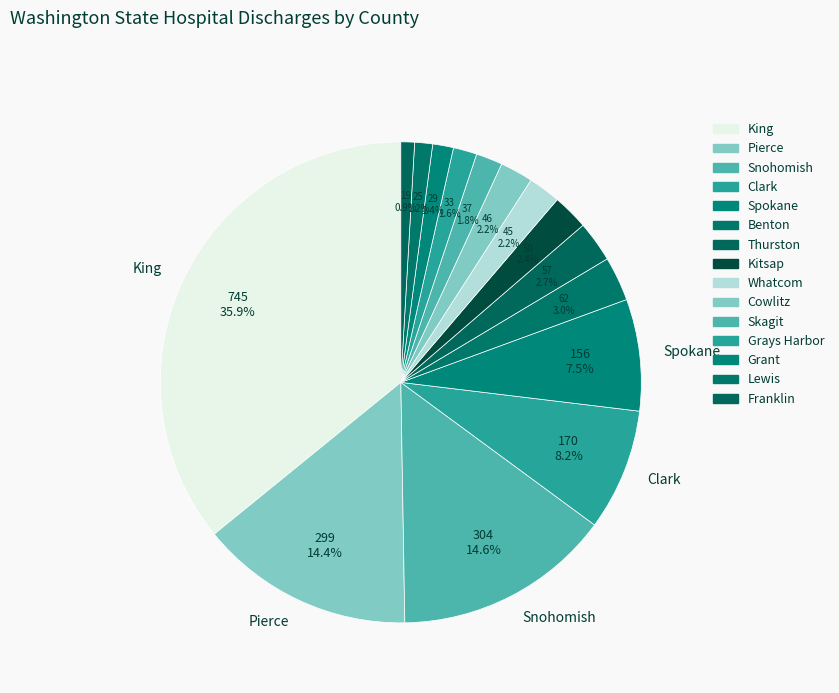

To the nearest percent, what portion does Pierce represent?

14%